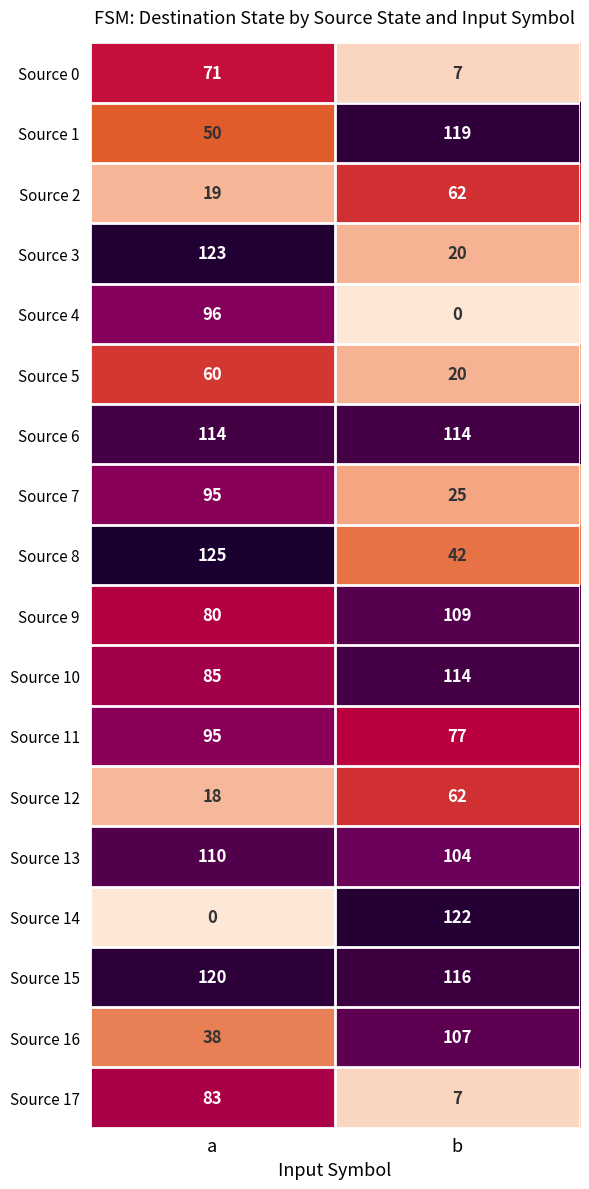

Which series changed the most between a and b?

Source 14